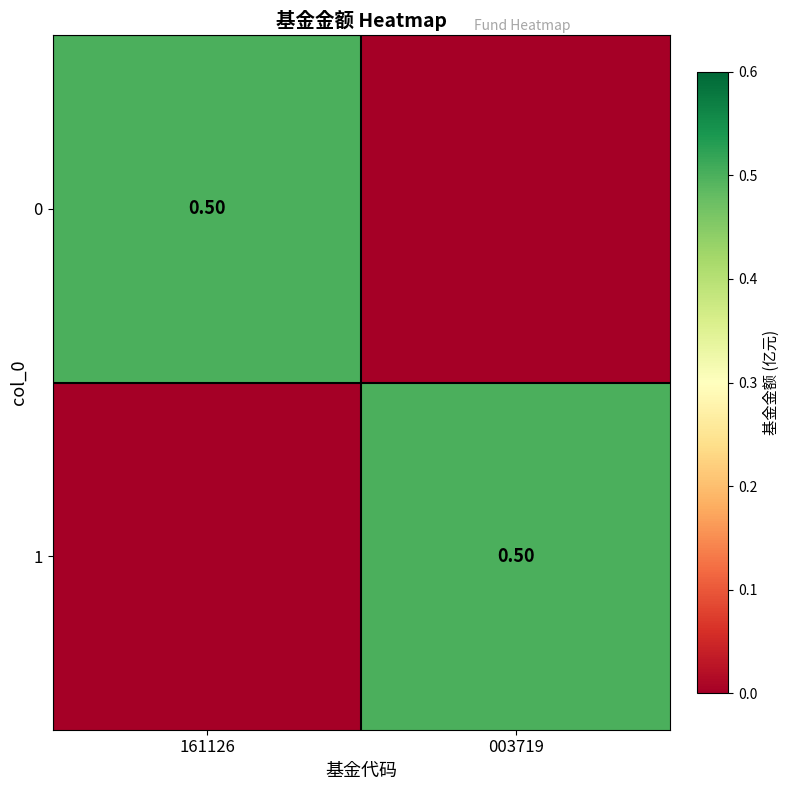

What is the sum of all 0 values?

0.5